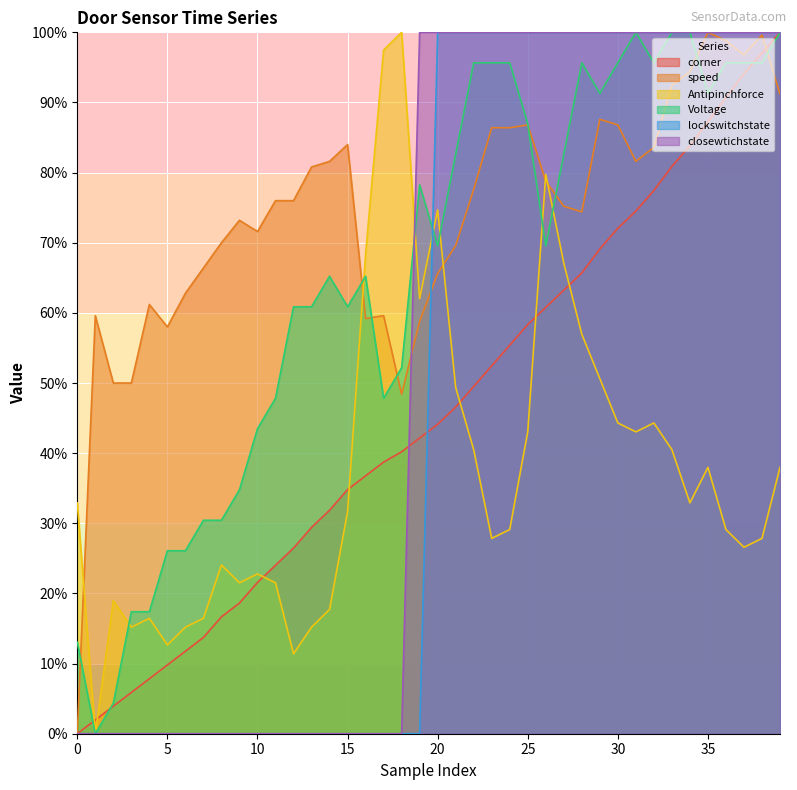

Reading left to right, what are all the values shown in this chart?

corner: 0.0	2.0	3.9	5.9	7.8	9.8	11.8	13.7	16.7	18.6	21.6	24.0	26.5	29.4	31.9	34.8	36.8	38.7	40.2	42.2	44.1	46.6	49.5	52.5	55.4	58.3	60.8	63.2	65.7	69.1	72.1	74.5	77.5	80.9	83.8	87.3	90.7	94.1	97.1	100.0
speed: 0.0	59.6	50.0	50.0	61.2	58.0	62.8	66.4	70.0	73.2	71.6	76.0	76.0	80.8	81.6	84.0	59.2	59.6	48.4	58.8	65.6	69.6	77.6	86.4	86.4	86.8	78.8	75.2	74.4	87.6	86.8	81.6	83.6	92.4	94.4	100.0	98.8	96.8	99.6	91.2
Antipinchforce: 32.9	0.0	19.0	15.2	16.5	12.7	15.2	16.5	24.1	21.5	22.8	21.5	11.4	15.2	17.7	31.6	68.4	97.5	100.0	62.0	74.7	49.4	40.5	27.8	29.1	43.0	79.7	67.1	57.0	50.6	44.3	43.0	44.3	40.5	32.9	38.0	29.1	26.6	27.8	38.0
Voltage: 13.0	0.0	4.3	17.4	17.4	26.1	26.1	30.4	30.4	34.8	43.5	47.8	60.9	60.9	65.2	60.9	65.2	47.8	52.2	78.3	69.6	82.6	95.7	95.7	95.7	87.0	69.6	82.6	95.7	91.3	95.7	100.0	95.7	100.0	100.0	91.3	95.7	95.7	95.7	100.0
lockswitchstate: 0.0	0.0	0.0	0.0	0.0	0.0	0.0	0.0	0.0	0.0	0.0	0.0	0.0	0.0	0.0	0.0	0.0	0.0	0.0	0.0	100.0	100.0	100.0	100.0	100.0	100.0	100.0	100.0	100.0	100.0	100.0	100.0	100.0	100.0	100.0	100.0	100.0	100.0	100.0	100.0
closewtichstate: 0.0	0.0	0.0	0.0	0.0	0.0	0.0	0.0	0.0	0.0	0.0	0.0	0.0	0.0	0.0	0.0	0.0	0.0	0.0	100.0	100.0	100.0	100.0	100.0	100.0	100.0	100.0	100.0	100.0	100.0	100.0	100.0	100.0	100.0	100.0	100.0	100.0	100.0	100.0	100.0